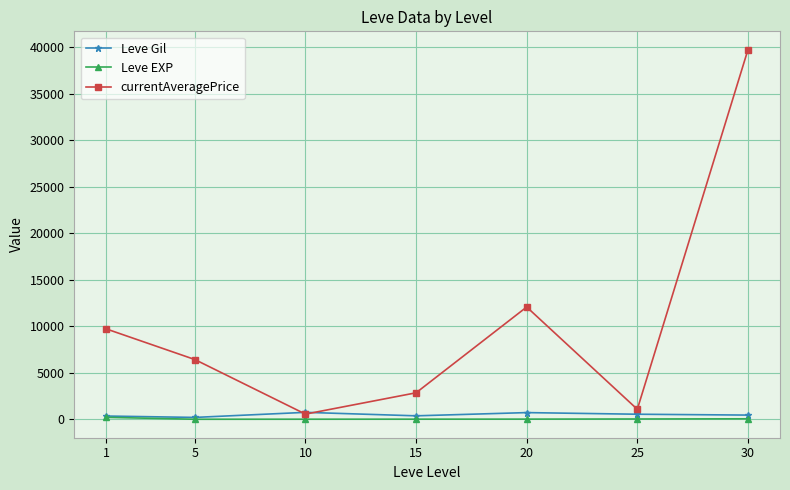

What are all the series names shown in the legend?

Leve Gil, Leve EXP, currentAveragePrice